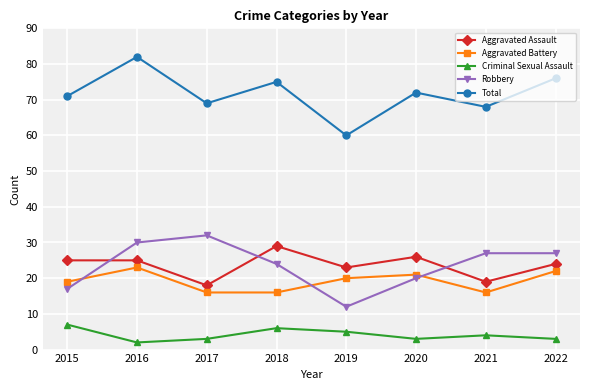

Is the value of Robbery at 2021 greater than the value of Criminal Sexual Assault at 2020?

Yes